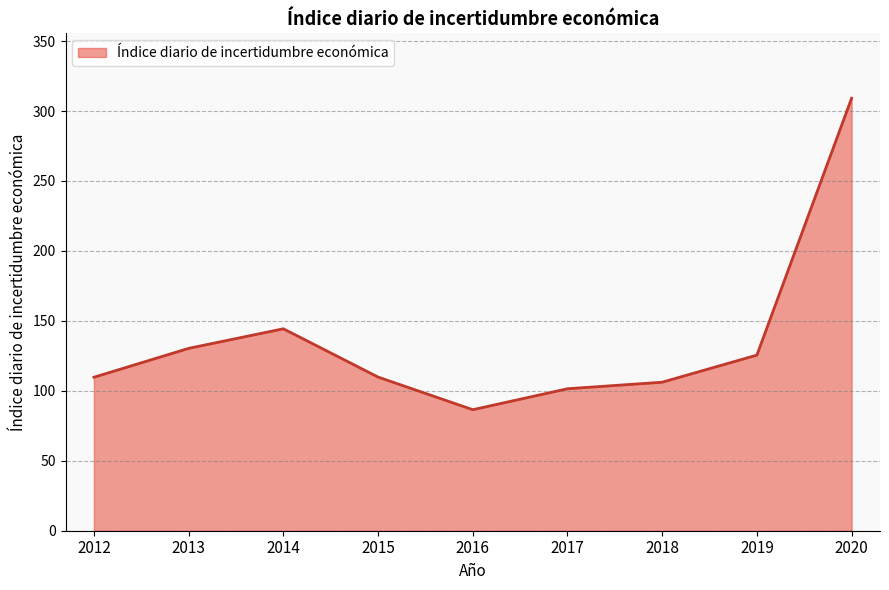

What is the greatest value displayed?

309.1